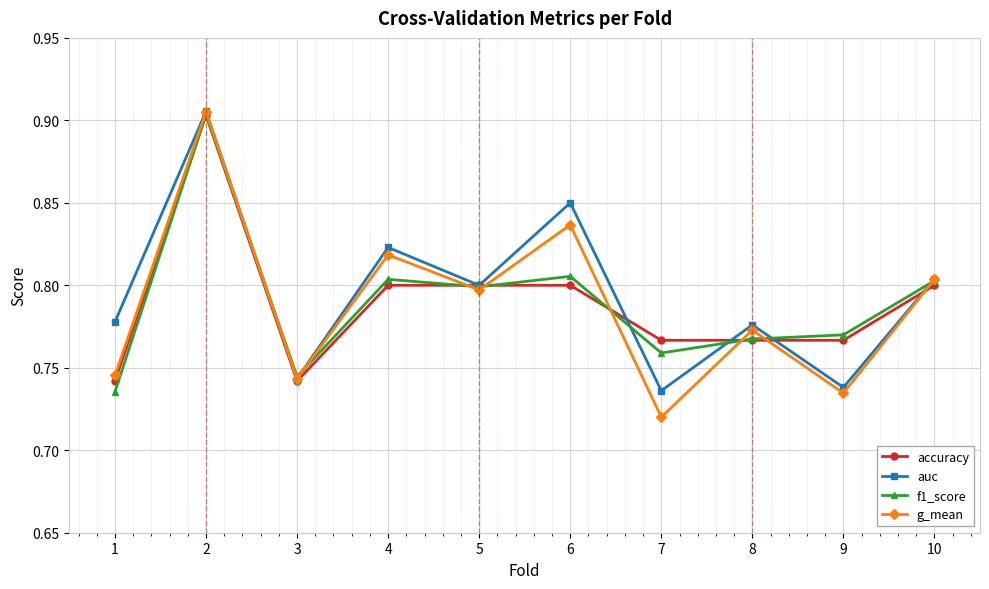

Which series has the largest range (max minus min)?

g_mean